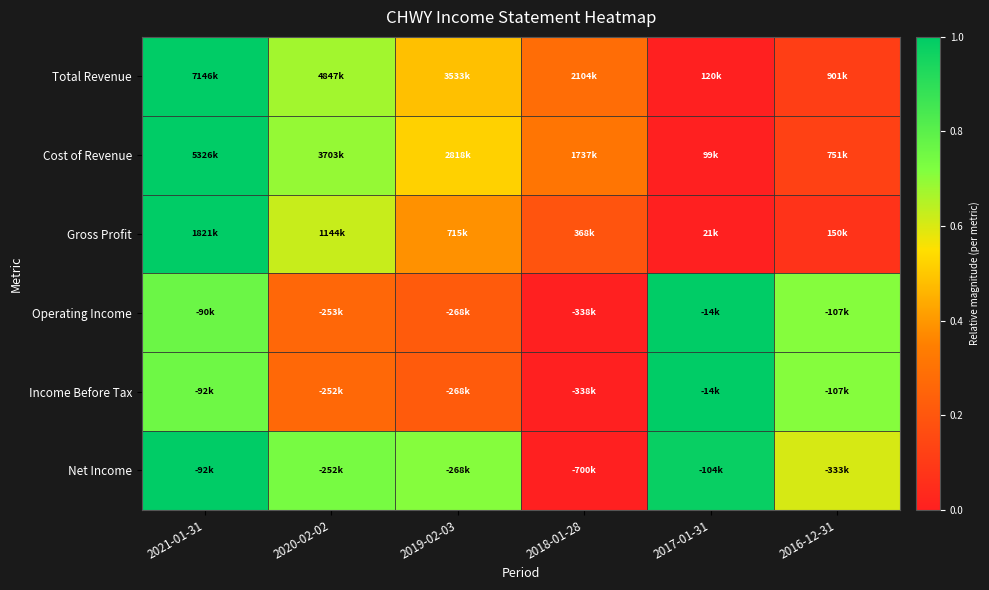

Reading left to right, extract all data points from this chart.

Total Revenue: 2021-01-31=1.0	2020-02-02=0.7	2019-02-03=0.5	2018-01-28=0.3	2017-01-31=0.0	2016-12-31=0.1
Cost of Revenue: 2021-01-31=1.0	2020-02-02=0.7	2019-02-03=0.5	2018-01-28=0.3	2017-01-31=0.0	2016-12-31=0.1
Gross Profit: 2021-01-31=1.0	2020-02-02=0.6	2019-02-03=0.4	2018-01-28=0.2	2017-01-31=0.0	2016-12-31=0.1
Operating Income: 2021-01-31=0.8	2020-02-02=0.3	2019-02-03=0.2	2018-01-28=0.0	2017-01-31=1.0	2016-12-31=0.7
Income Before Tax: 2021-01-31=0.8	2020-02-02=0.3	2019-02-03=0.2	2018-01-28=0.0	2017-01-31=1.0	2016-12-31=0.7
Net Income: 2021-01-31=1.0	2020-02-02=0.7	2019-02-03=0.7	2018-01-28=0.0	2017-01-31=1.0	2016-12-31=0.6